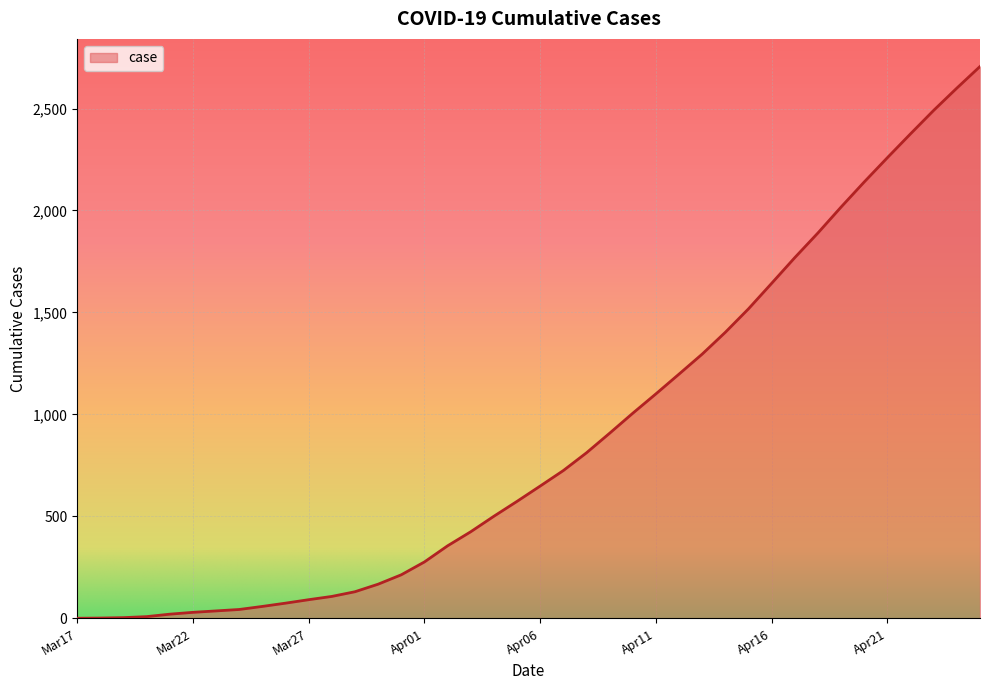

What is the greatest value displayed?

2706